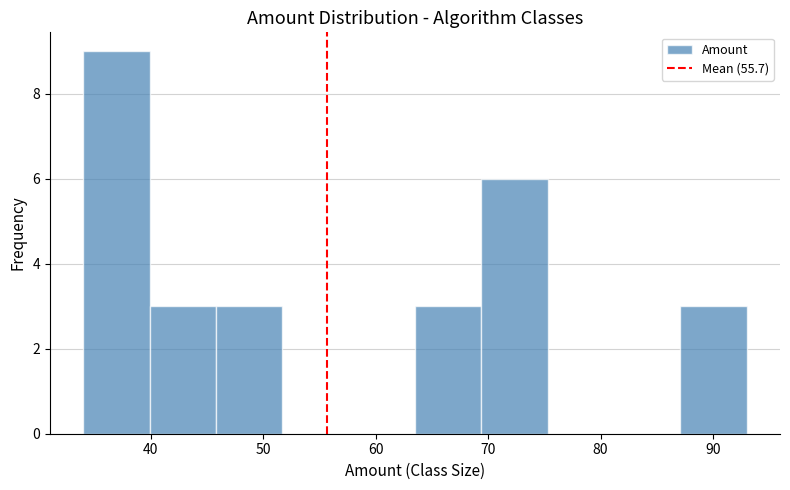

Reading left to right, list every bar in this chart as the range it spans on the x-axis followed by its height. Neither the bar edges nor the heights are printed on the chart, so give them approximately, as read against the axes.

34.0 to 39.9: 9
39.9 to 45.8: 3
45.8 to 51.7: 3
51.7 to 57.6: 0
57.6 to 63.5: 0
63.5 to 69.4: 3
69.4 to 75.3: 6
75.3 to 81.2: 0
81.2 to 87.1: 0
87.1 to 93.0: 3